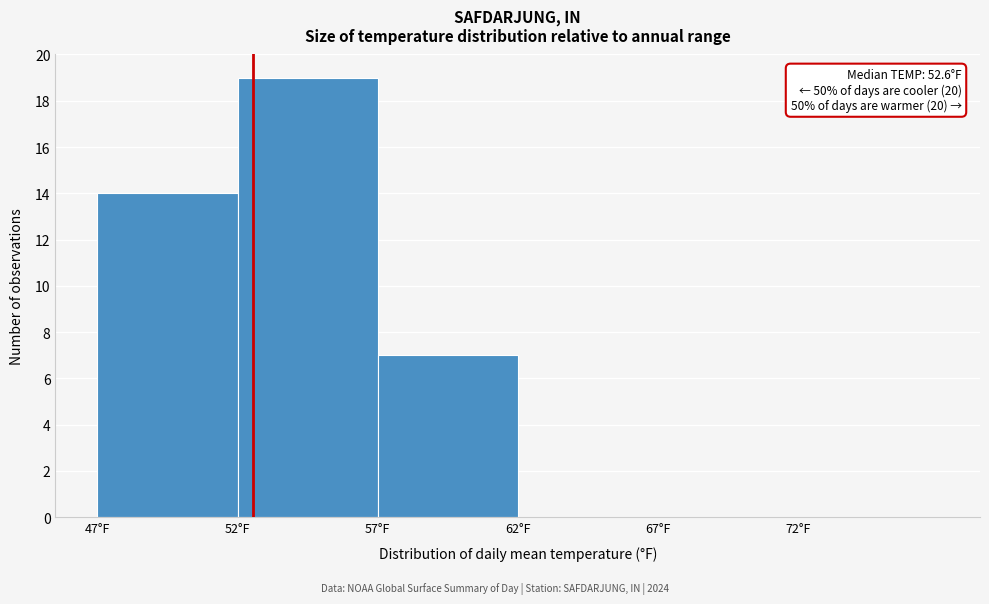

Which range on the x-axis has the tallest bar?

52 to 57